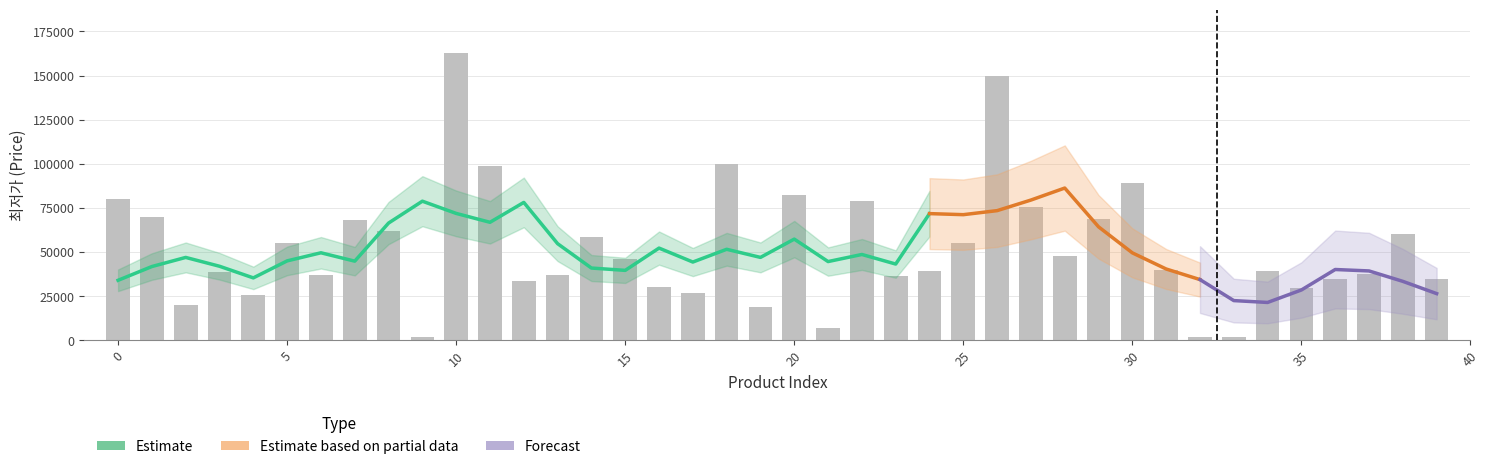

Rank the categories by value from lowest to highest.

32, 33, 9, 21, 19, 2, 4, 17, 35, 16, 12, 36, 39, 23, 13, 6, 37, 3, 24, 34, 31, 15, 28, 5, 25, 14, 38, 8, 7, 29, 1, 27, 22, 0, 20, 30, 11, 18, 26, 10